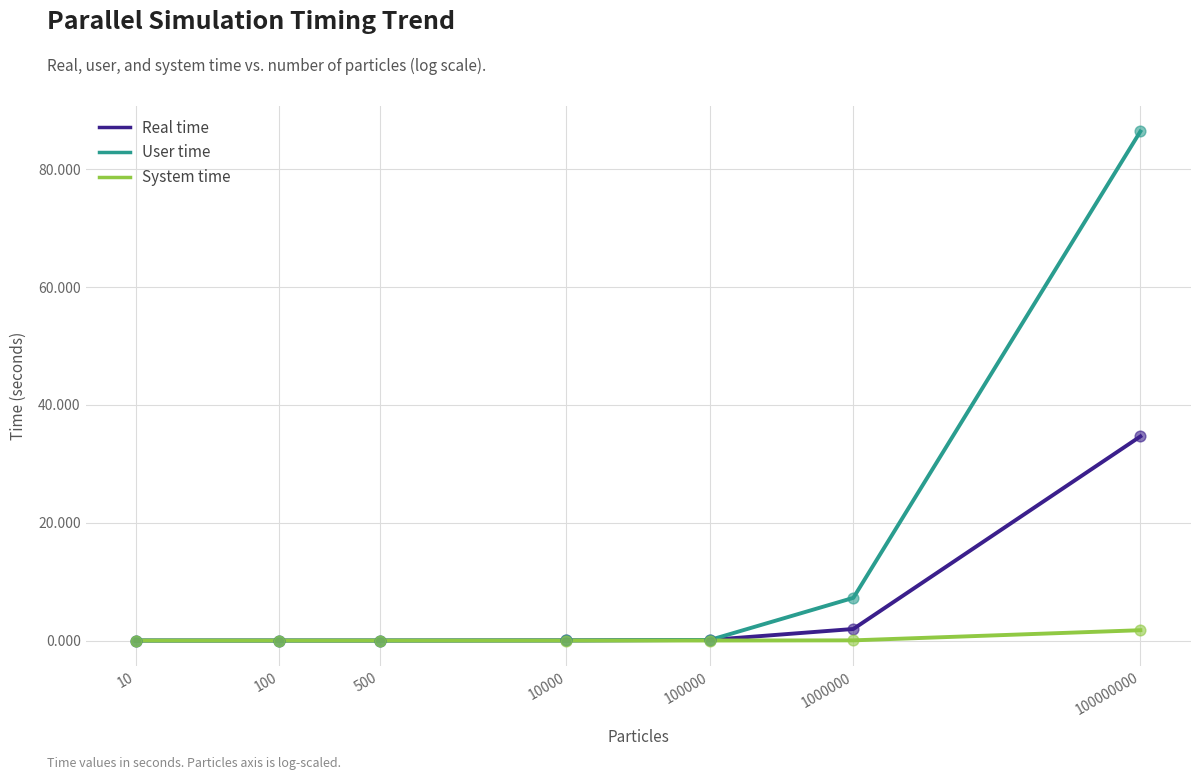

Which series has the widest spread of values?

User time